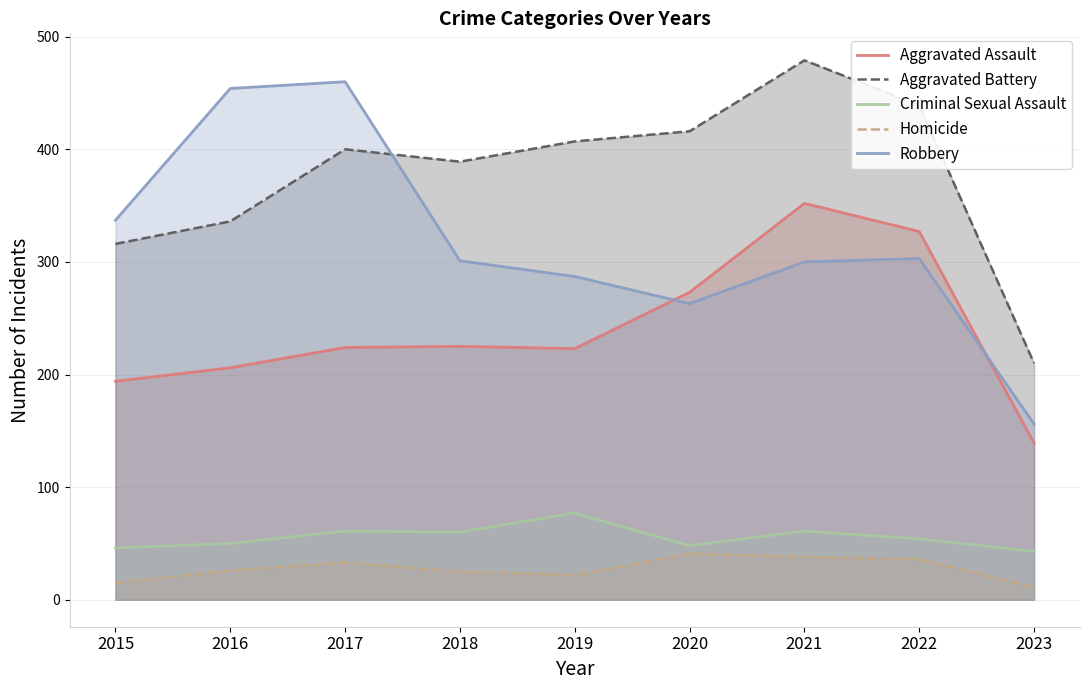

What is the value of the Homicide point at the 8th from the left?

36